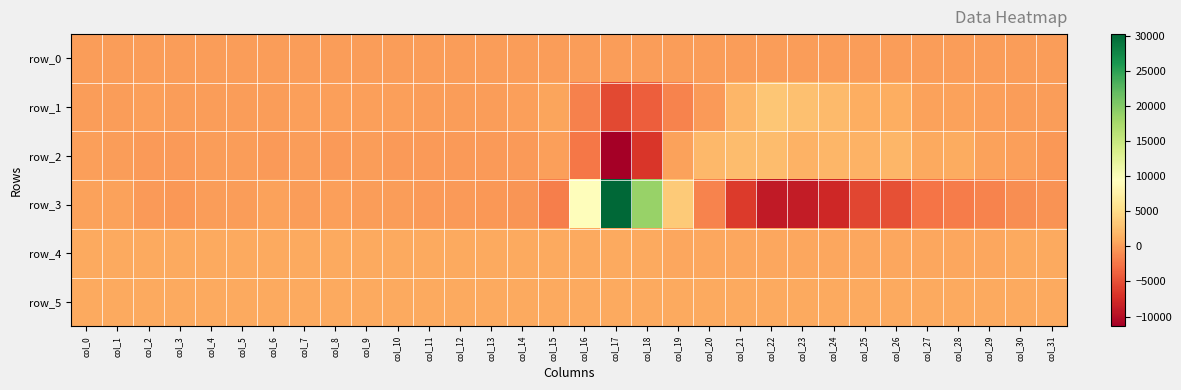

The row_5 series shows 1369.4 at col_3. True or false?

False